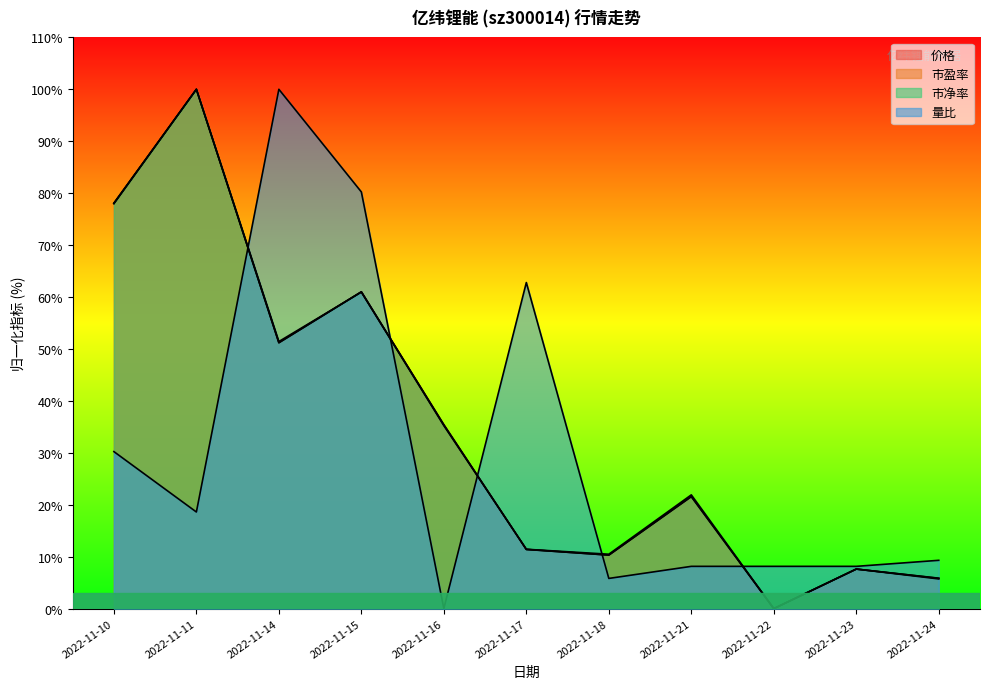

Reading left to right, list all the values displayed in this chart.

价格: 78.0	100.0	51.2	61.0	35.4	11.4	10.3	21.6	0.0	7.6	5.8
市盈率: 78.0	100.0	51.2	61.0	35.3	11.4	10.3	21.6	0.0	7.6	5.9
市净率: 78.1	100.0	51.4	61.0	35.2	11.4	10.5	21.9	0.0	7.6	5.7
量比: 30.2	18.6	100.0	80.2	0.0	62.8	5.8	8.1	8.1	8.1	9.3